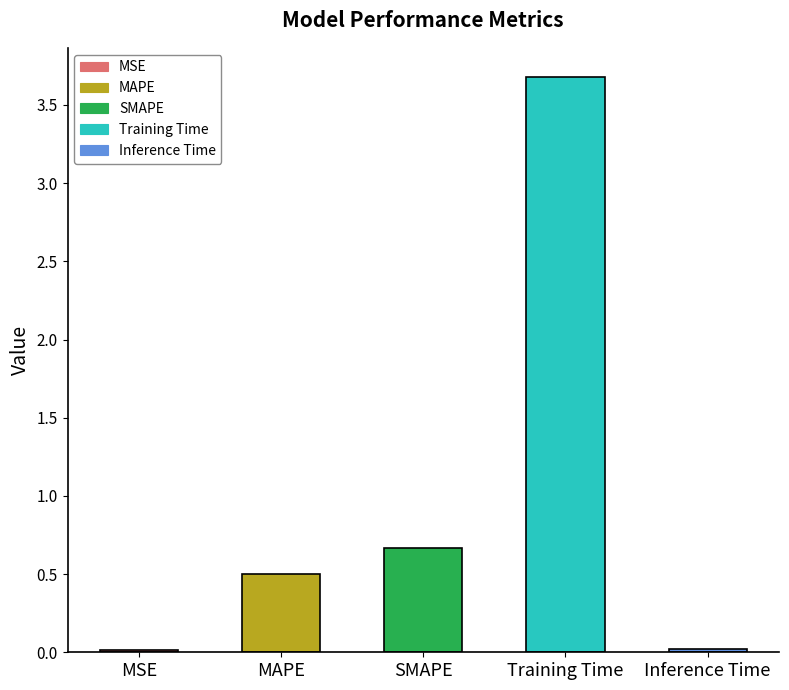

What is the sum of all values?

4.9